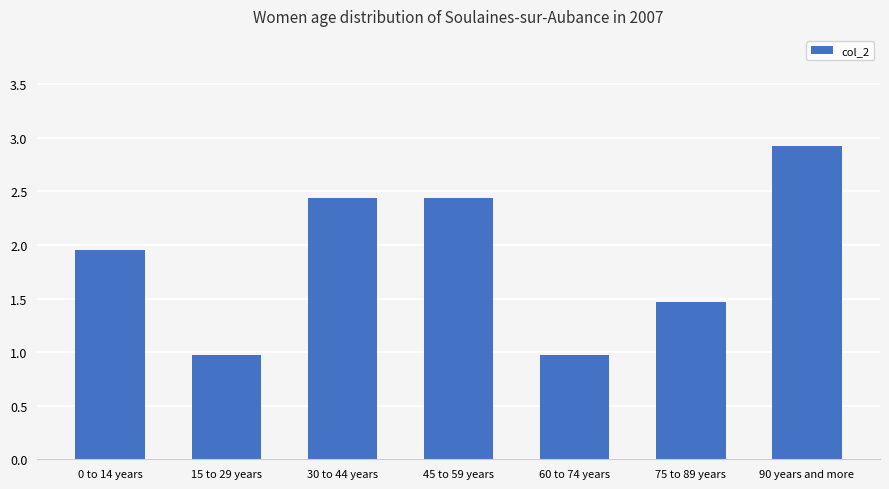

What position from the left is 0 to 14 years?

1